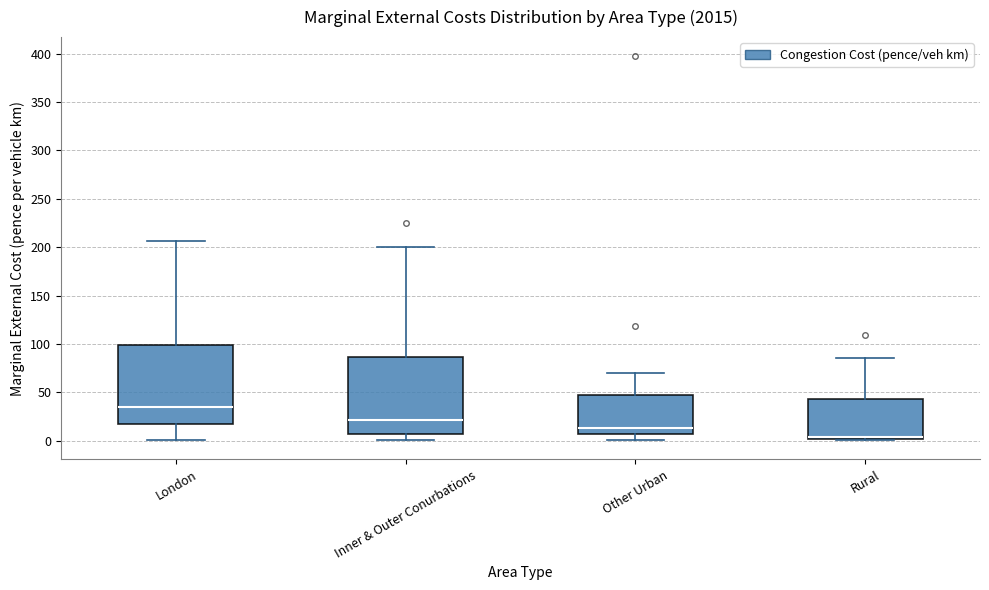

Reading left to right, read every box against the y-axis: the position of its median line, the range the box covers, and the ends of its whiskers. The values are not printed on the chart, so give them approximately, as read against the axis.

London: median 35, box 15 to 100, whiskers 0 to 205
Inner & Outer Conurbations: median 20, box 5 to 85, whiskers 0 to 200
Other Urban: median 15, box 5 to 50, whiskers 0 to 70
Rural: median 5, box 0 to 45, whiskers 0 to 85